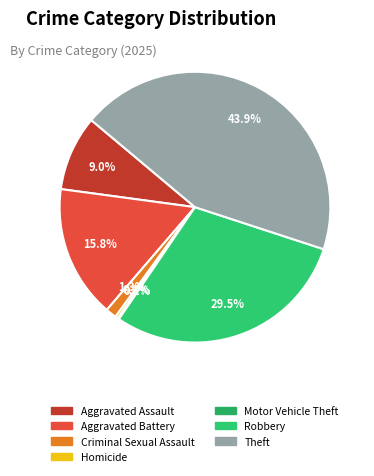

How much of the chart is everything except Robbery?

70.5%